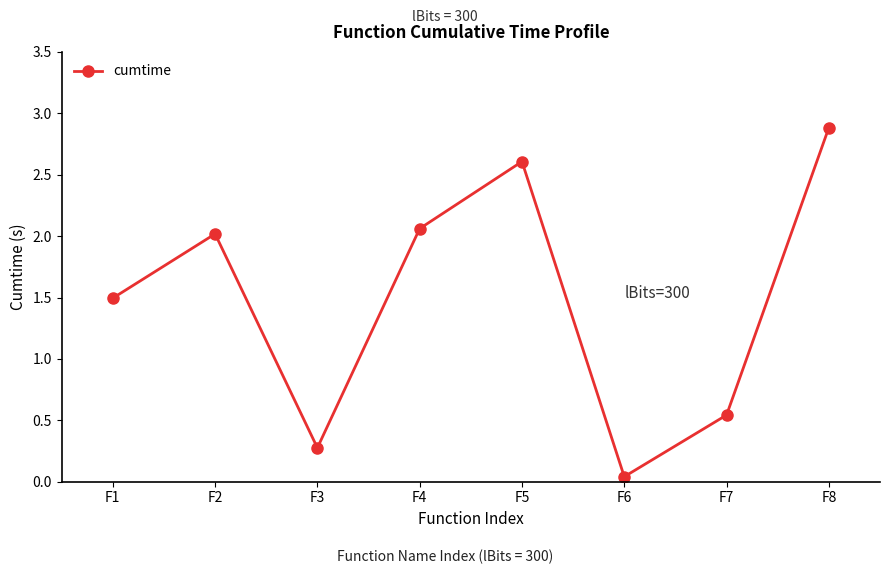

Which has a higher value, F2 or F1?

F2